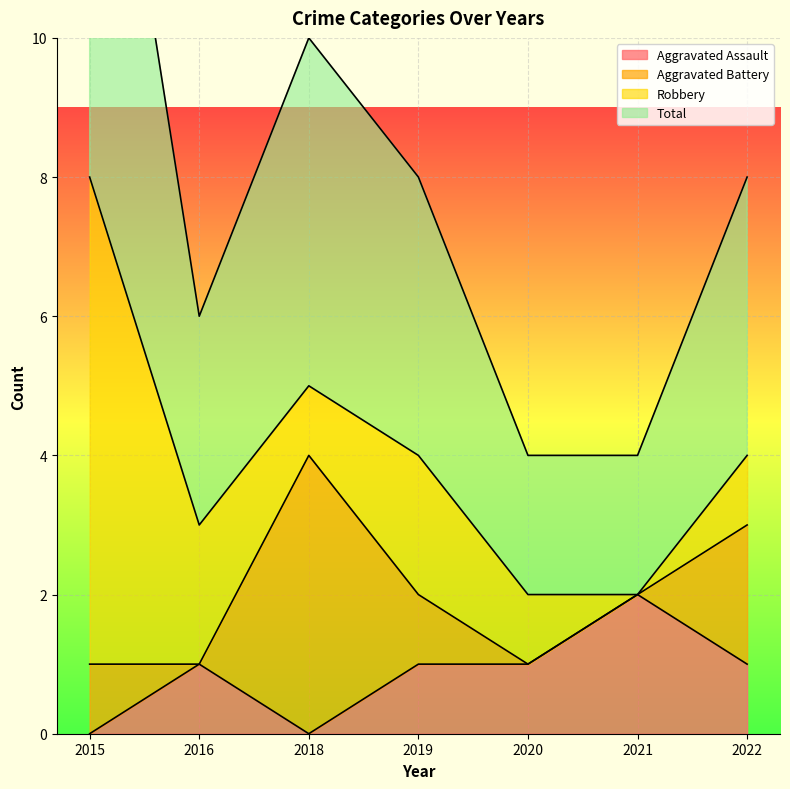

The value of Aggravated Assault at 2016 is 2. True or false?

False